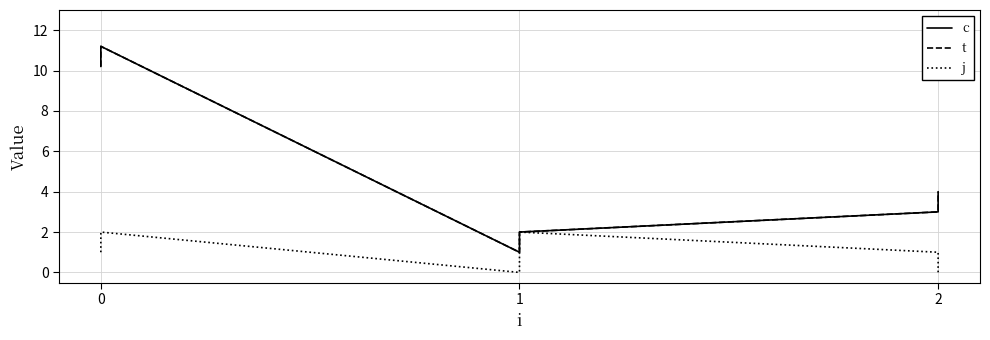

Reading left to right, list all the values displayed in this chart.

c: 10.2	11.2	1.0	2.0	3.0	4.0
t: 10.2	11.2	1.0	2.0	3.0	4.0
j: 1.0	2.0	0.0	2.0	1.0	0.0